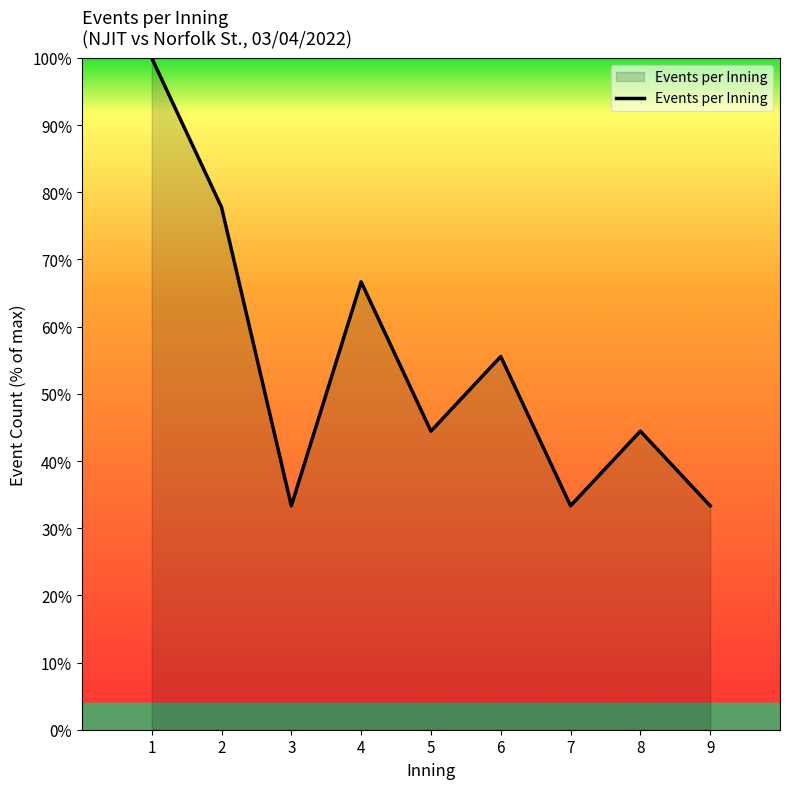

Where is the first local maximum?

4